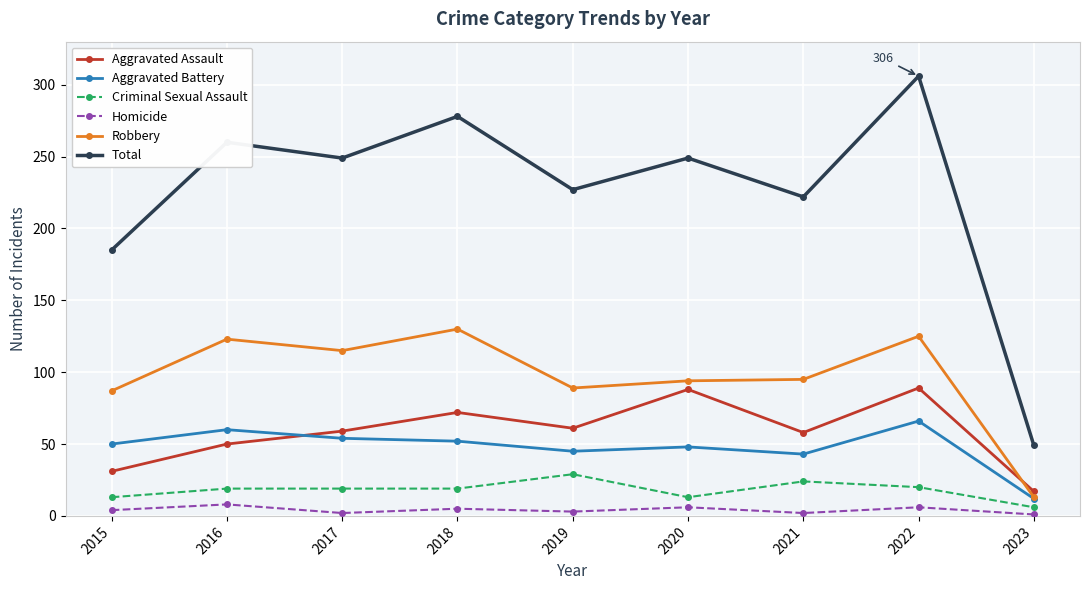

What is the maximum value shown in the chart?

306